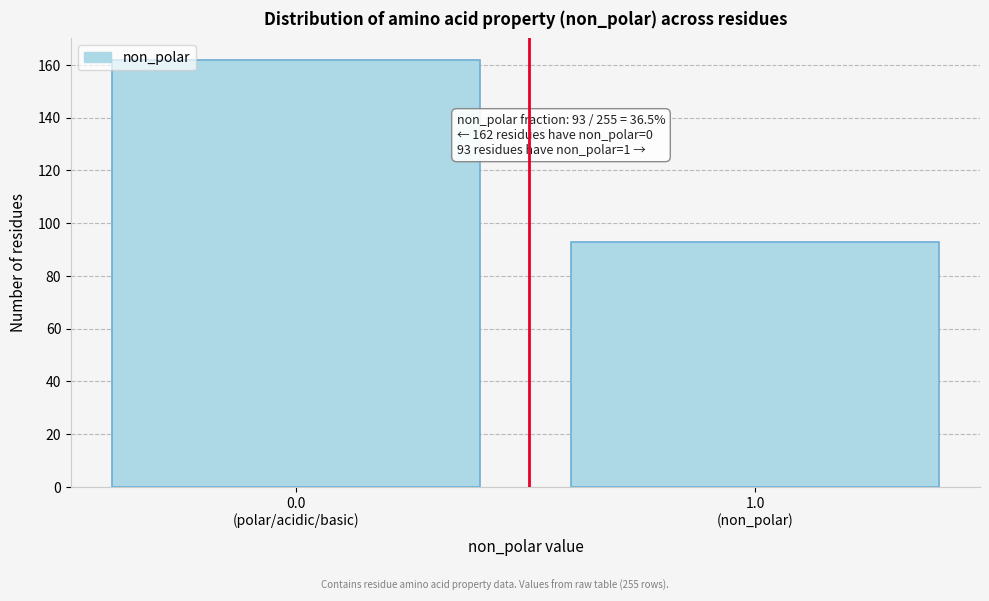

Reading left to right, list all the values displayed in this chart.

162	93